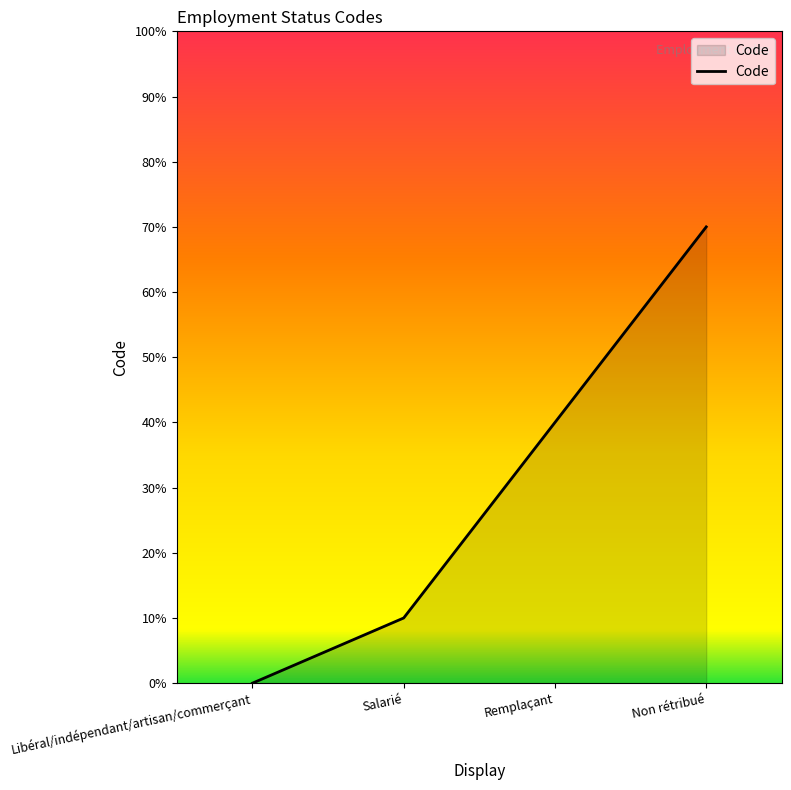

Does the chart display data point markers on the line(s)?

No